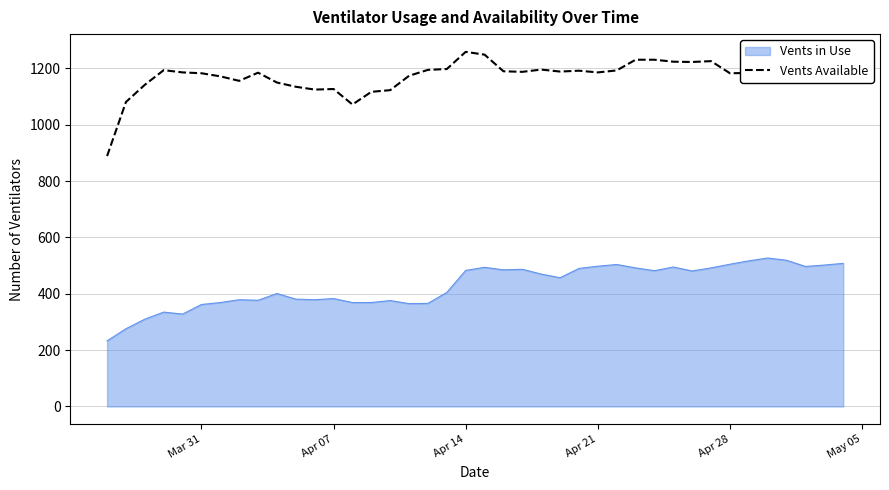

Which series has the largest range (max minus min)?

Vents Available